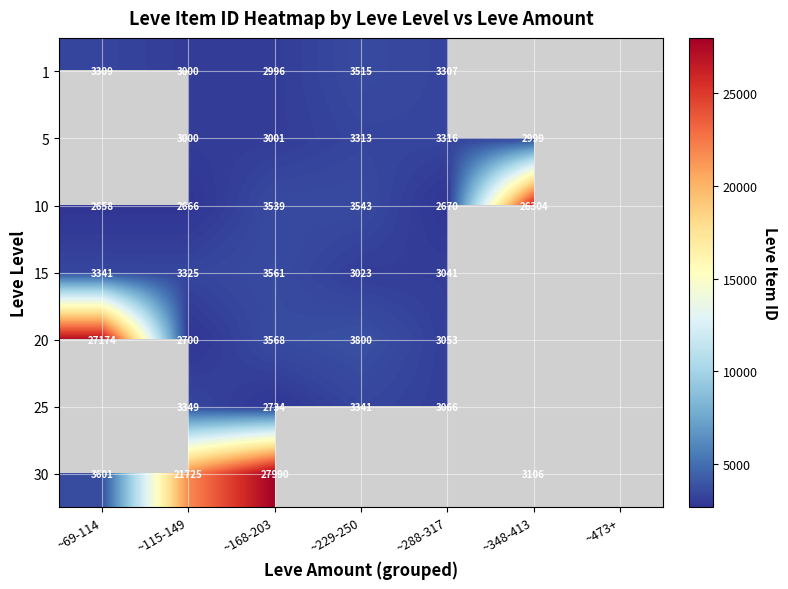

The value of 10 at ~168-203 is 4961.4. True or false?

False